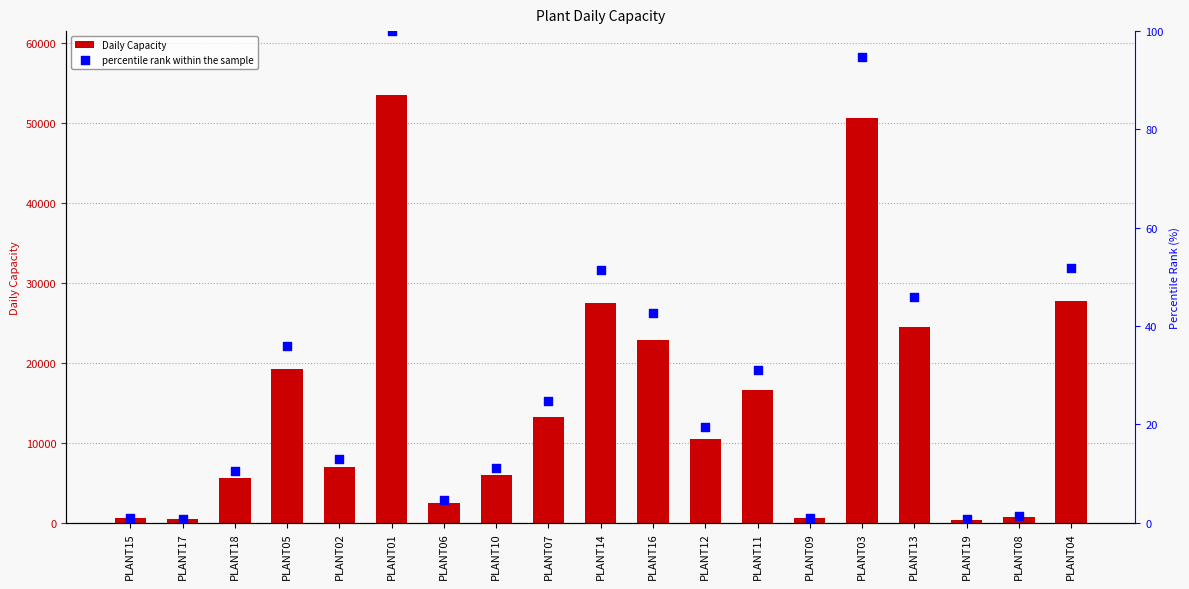

Which series reaches the maximum Y coordinate?

Daily Capacity